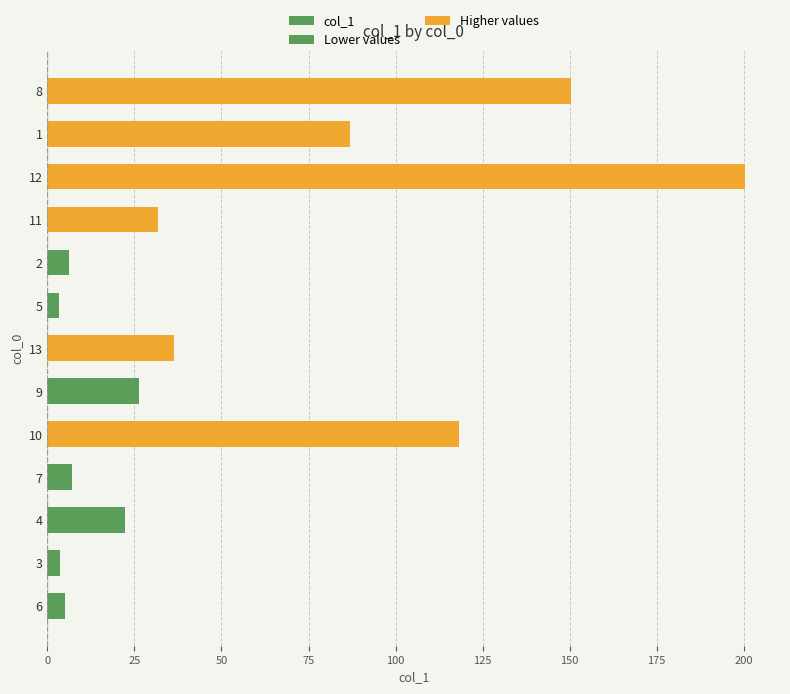

What position from the left is 12?

11